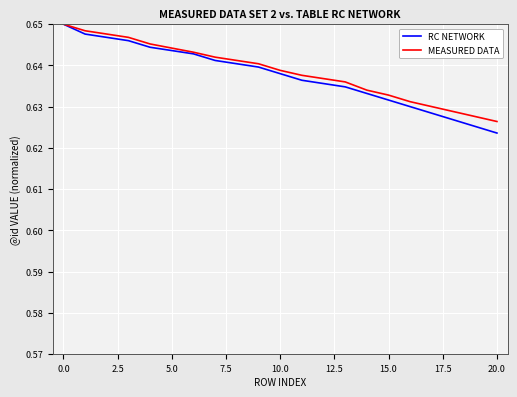

Which series has the widest spread of values?

RC NETWORK